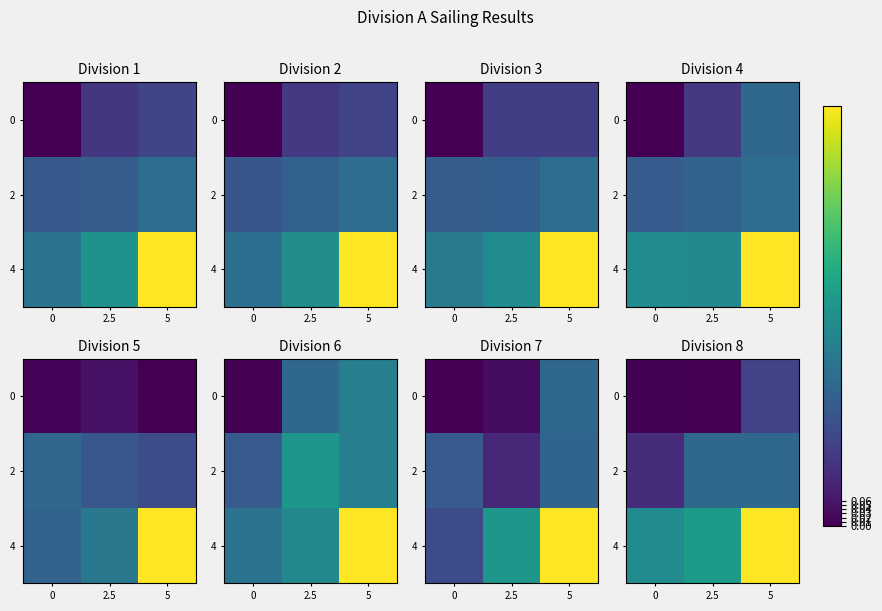

Rank the categories by 4 value from highest to lowest.

5, 2.5, 0